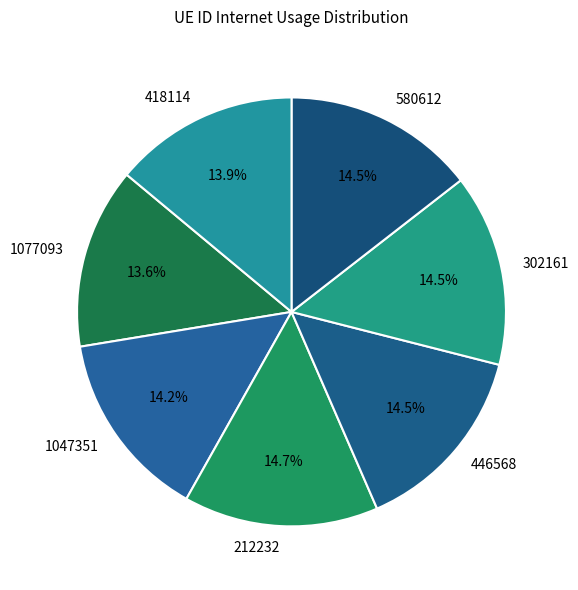

Rank the categories by value from lowest to highest.

1077093, 418114, 1047351, 580612, 302161, 446568, 212232